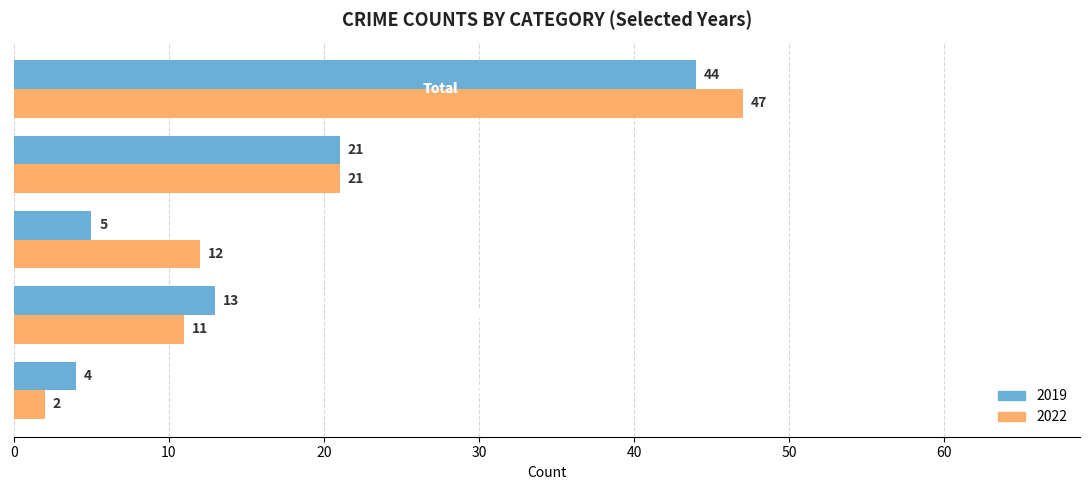

What is the maximum value shown in the chart?

47